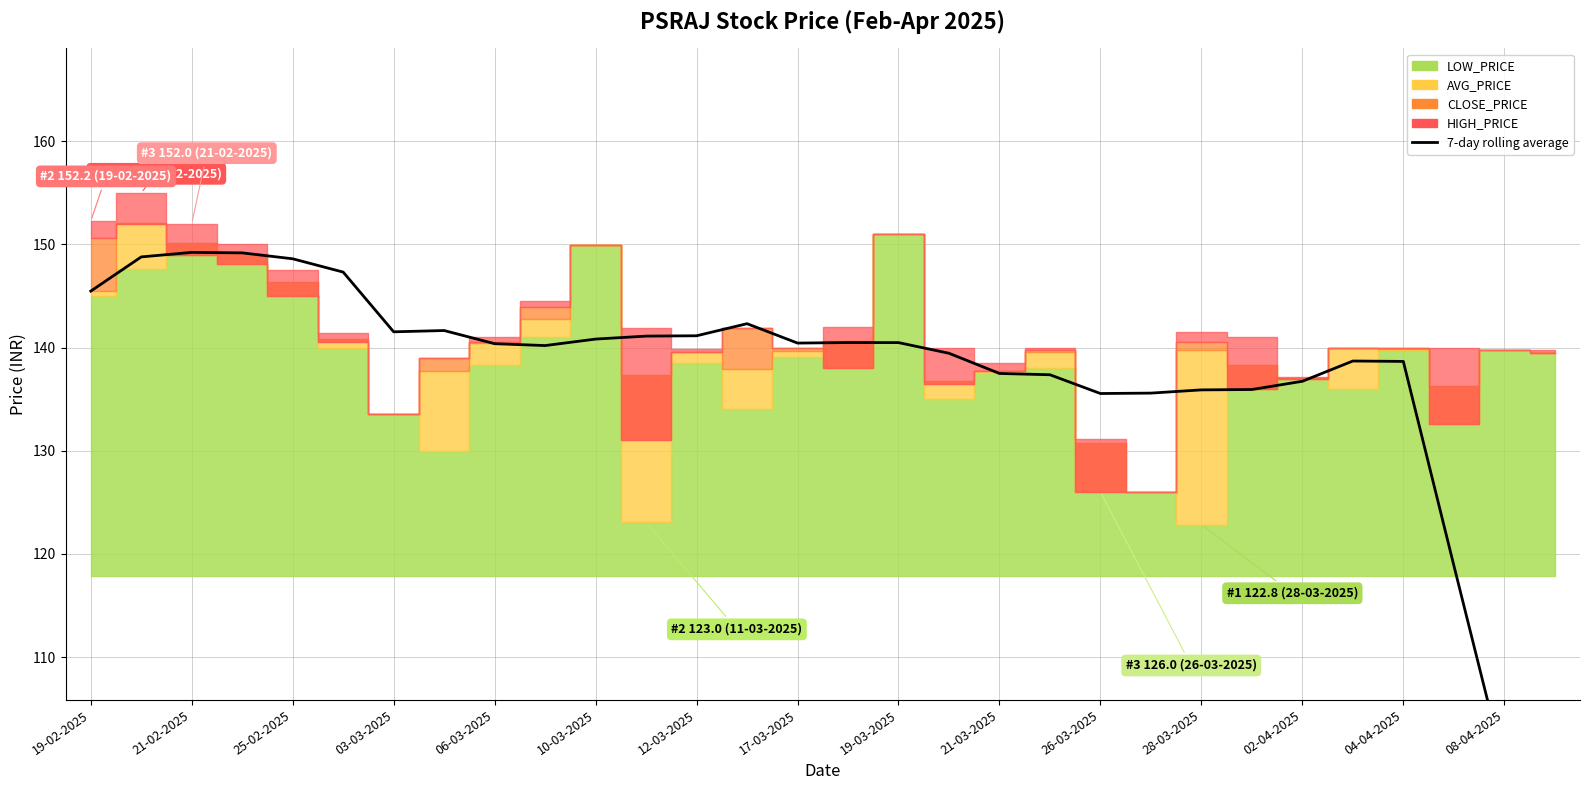

Reading left to right, what are all the values shown in this chart?

145.5	148.8	149.2	149.2	148.6	147.3	141.5	141.7	140.4	140.2	140.8	141.1	141.1	142.3	140.4	140.5	140.5	139.4	137.5	137.4	135.5	135.6	135.9	135.9	136.7	138.7	138.7	118.9	99.3	79.3